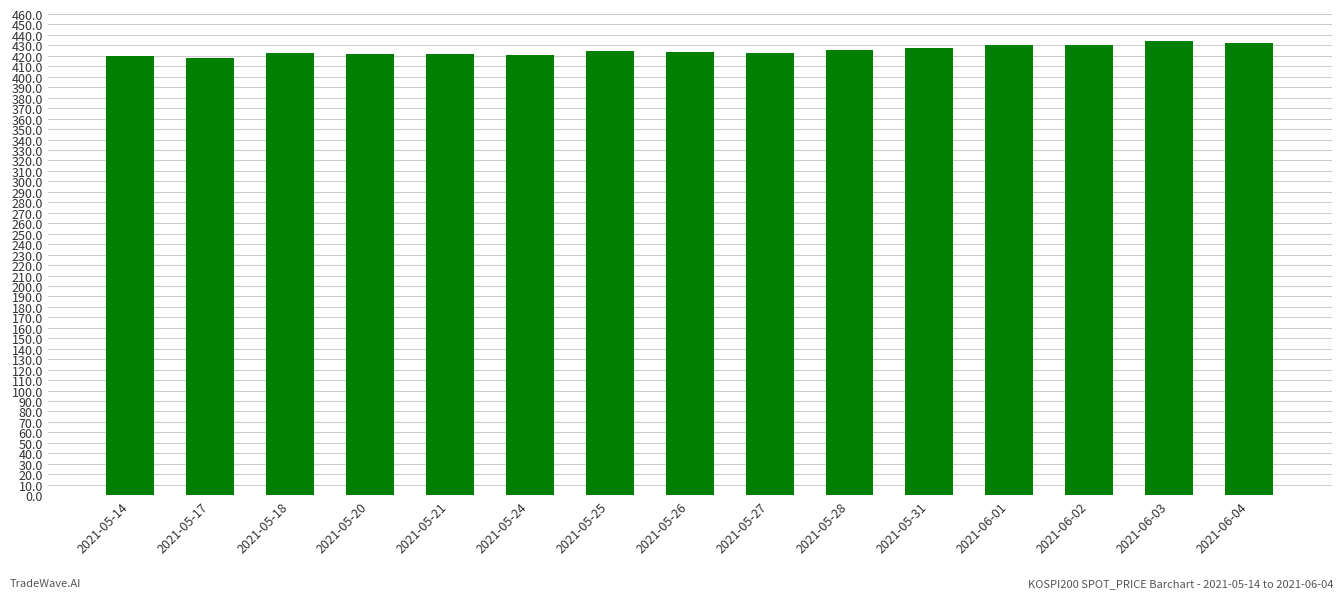

What is the sum of all values?

6377.2